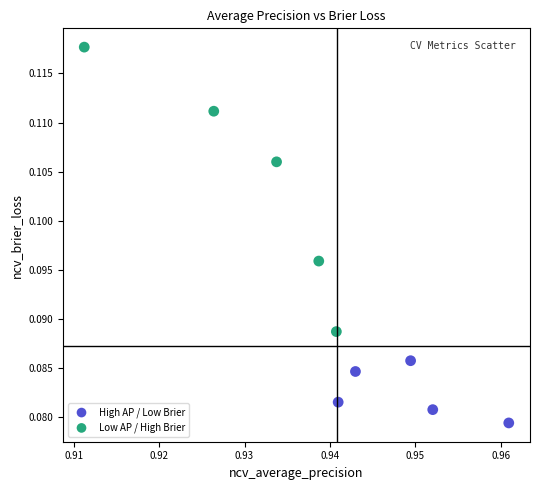

Which series reaches the maximum Y coordinate?

Low AP / High Brier